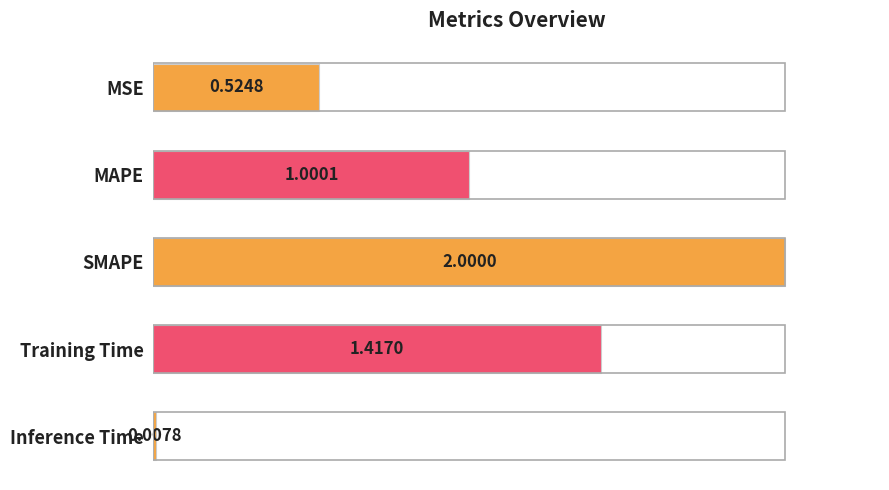

List the labels in order of value, largest first.

SMAPE, Training Time, MAPE, MSE, Inference Time